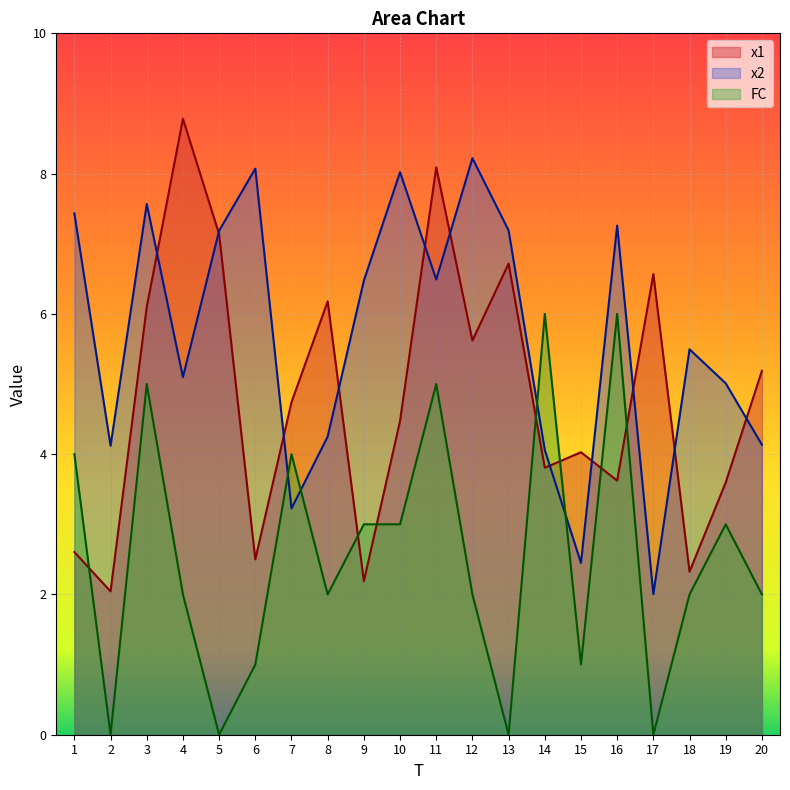

True or false: FC has a value of 2.0 at 4.

True